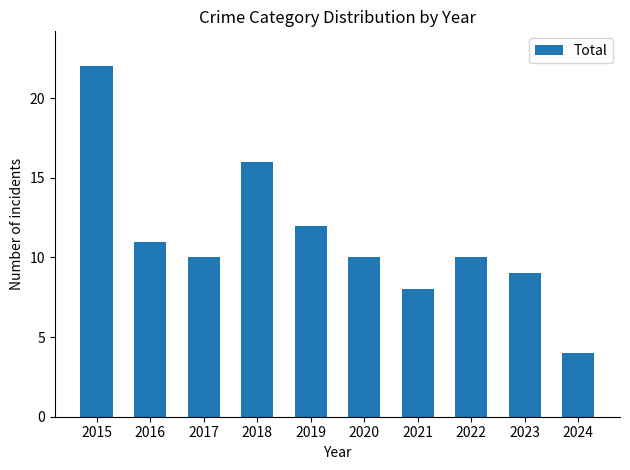

Reading left to right, extract all data points from this chart.

22	11	10	16	12	10	8	10	9	4